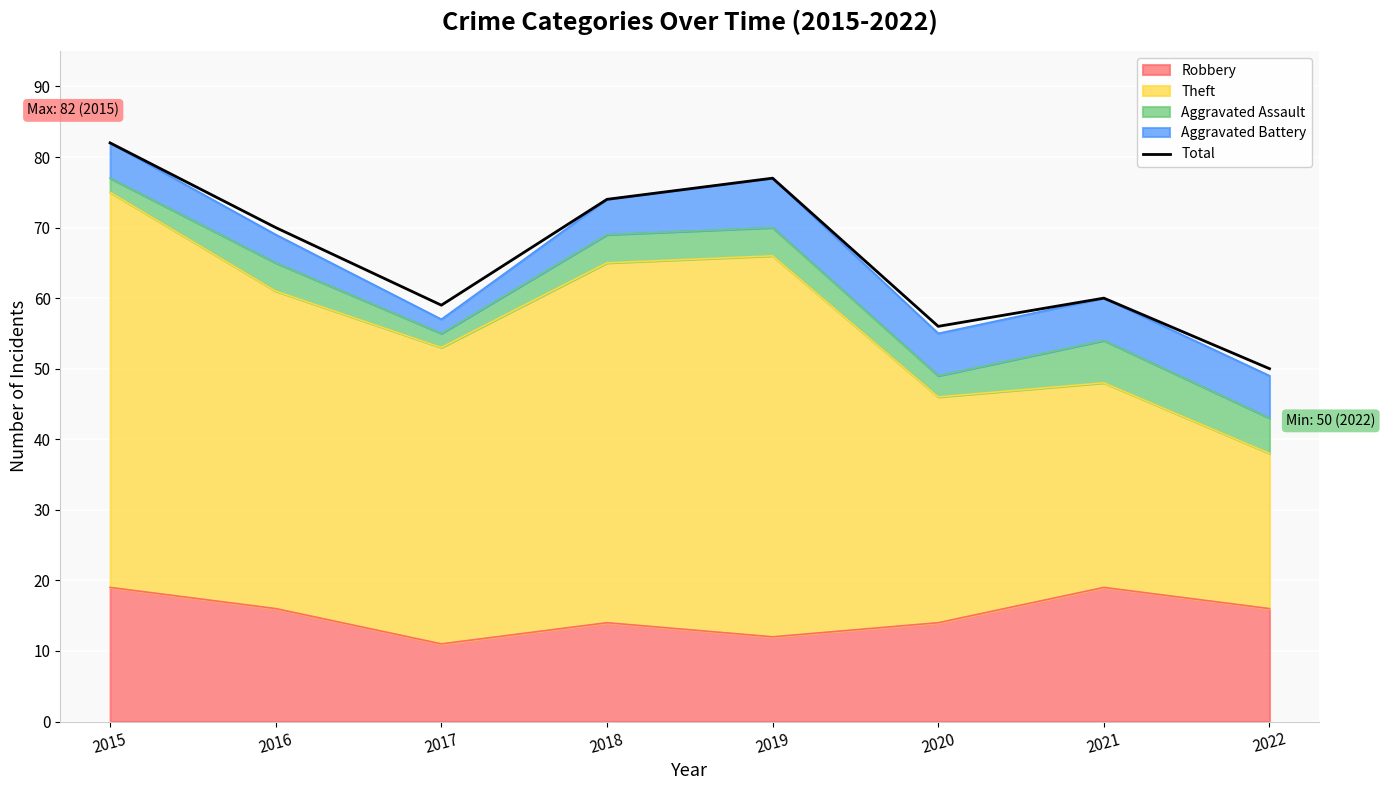

True or false: there are more than 0 points higher than both neighbors.

True